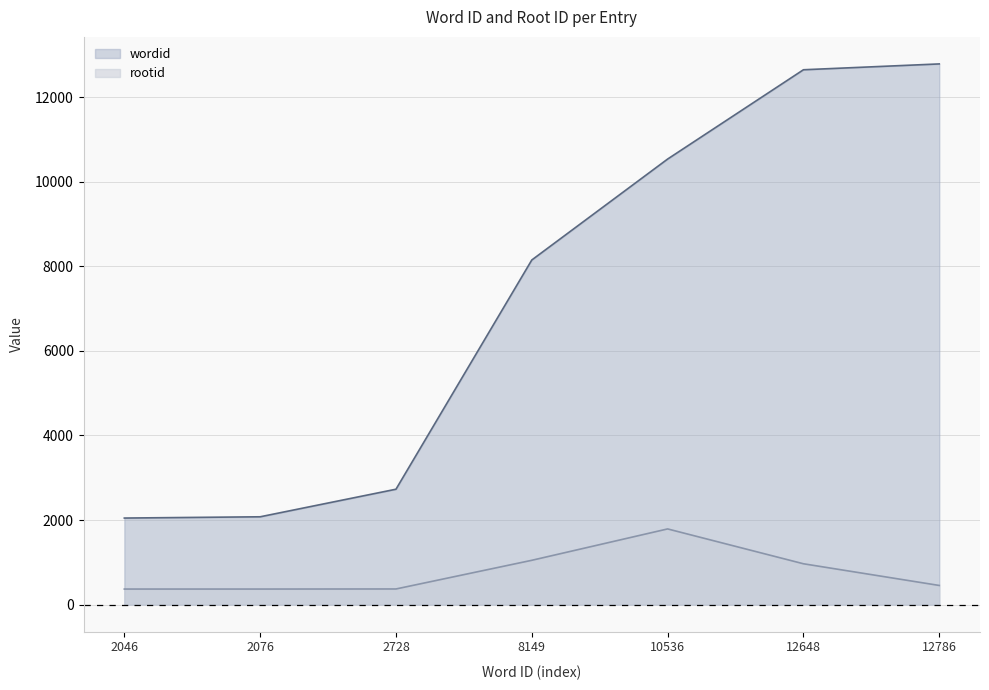

What is the difference between the maximum and minimum values in the wordid series?

10740